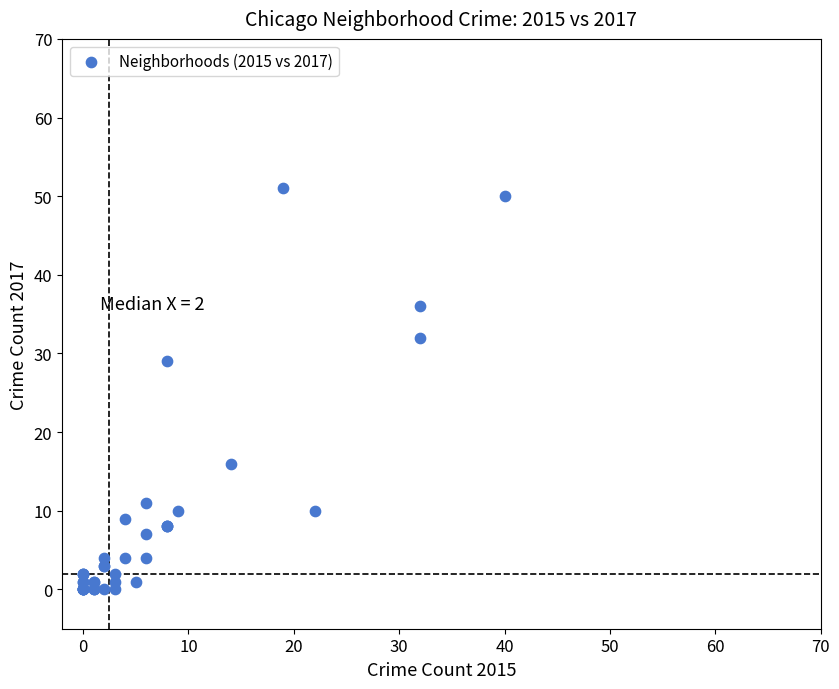

What Y value in the scatter plot is closest to 25?

29